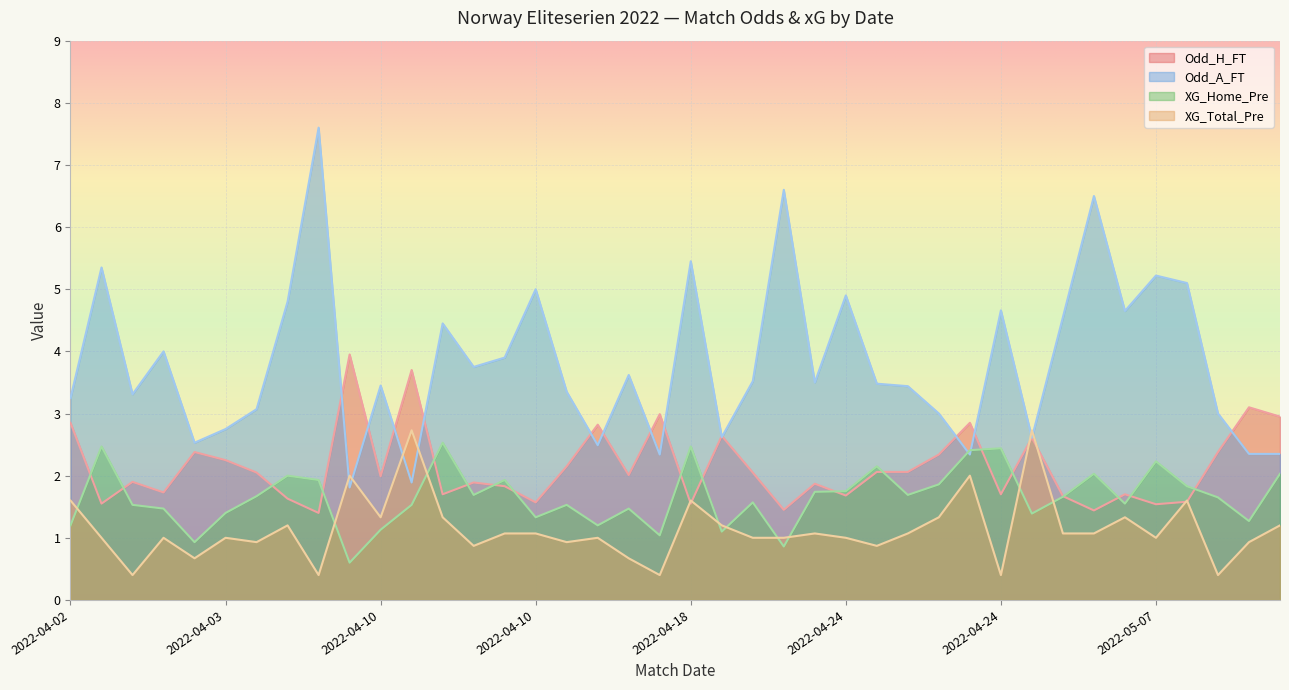

How many values in the Odd_A_FT series are below 3?

11